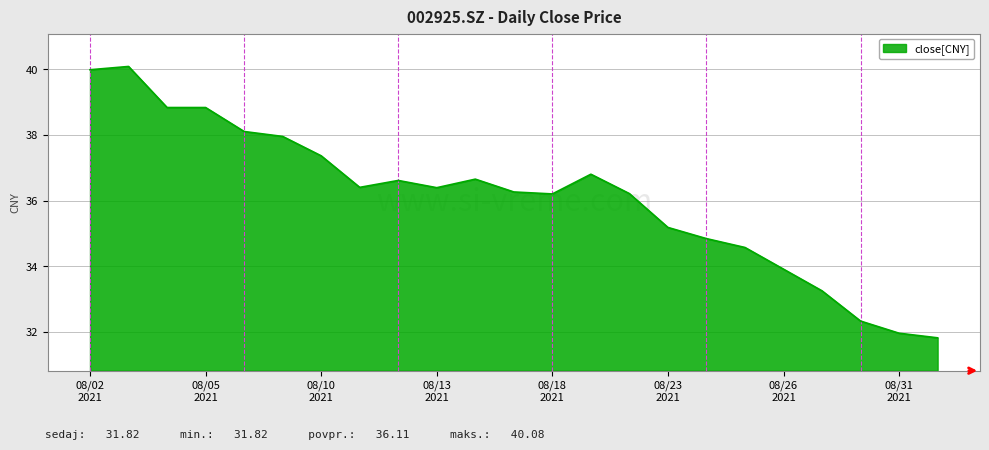

What is the smallest value displayed?

31.8